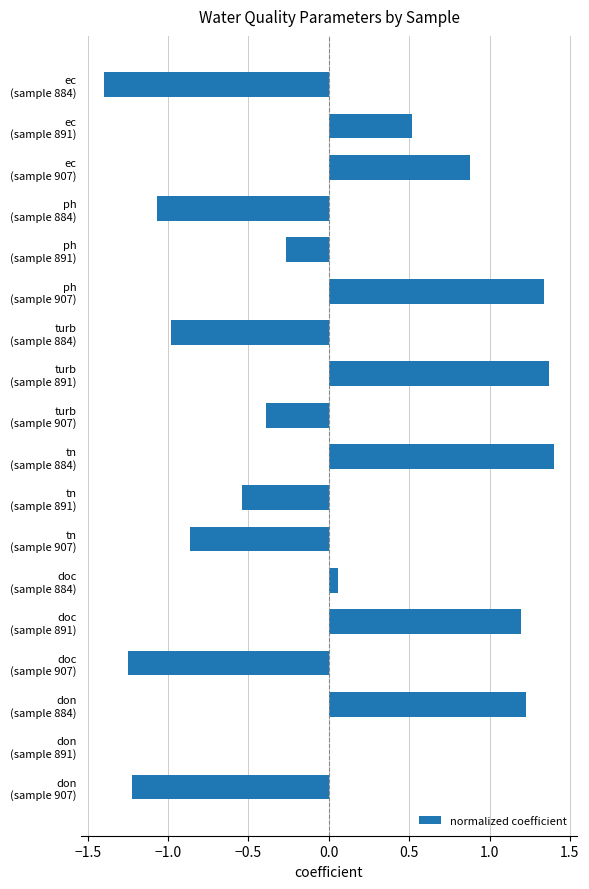

What is the greatest value displayed?

1.4